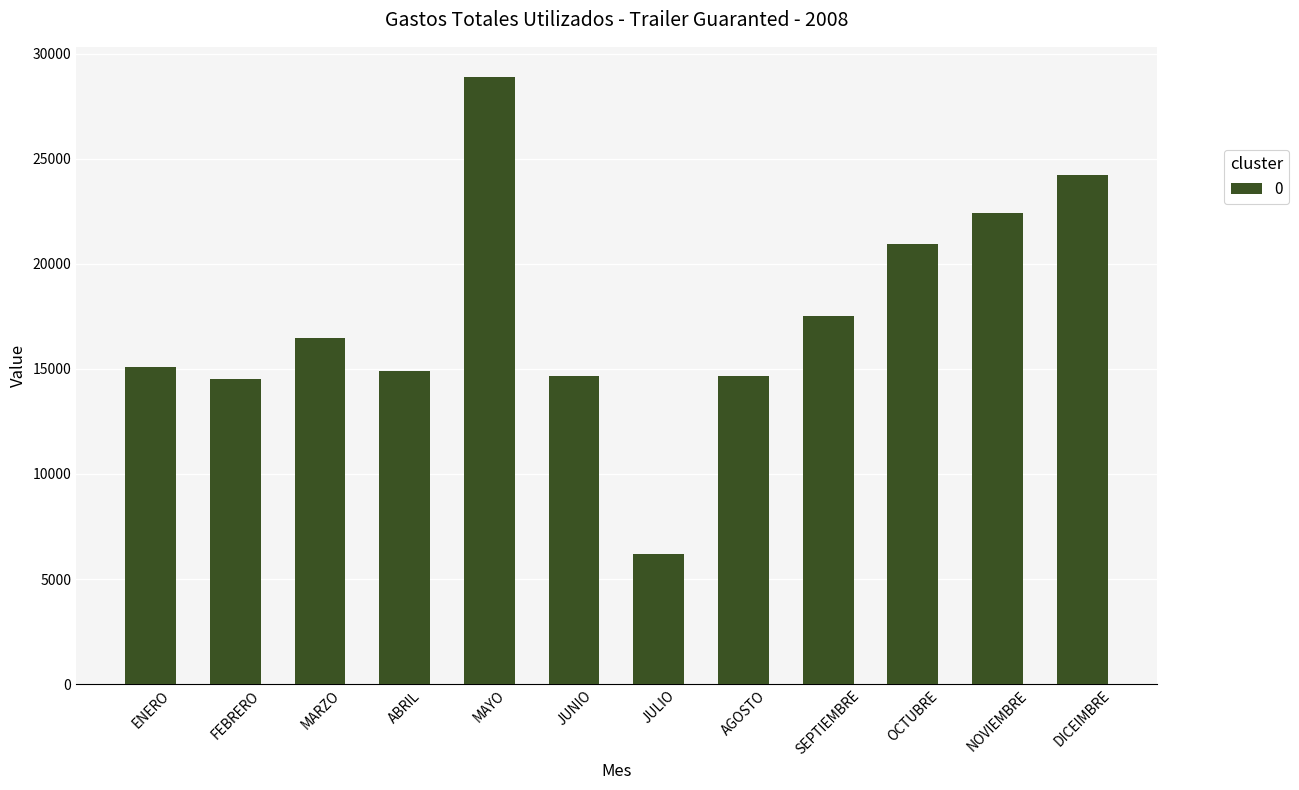

What is the label of the 8th bar from the left?

AGOSTO